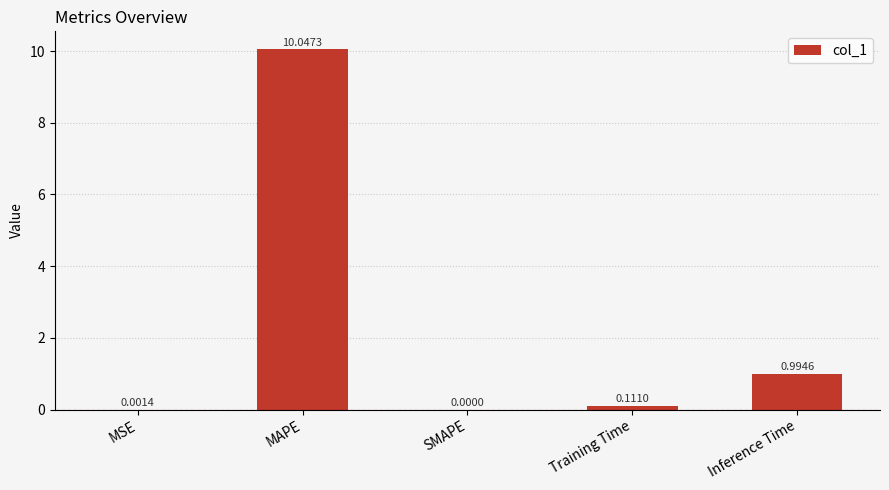

What is the change in value from SMAPE to Training Time?

+0.1